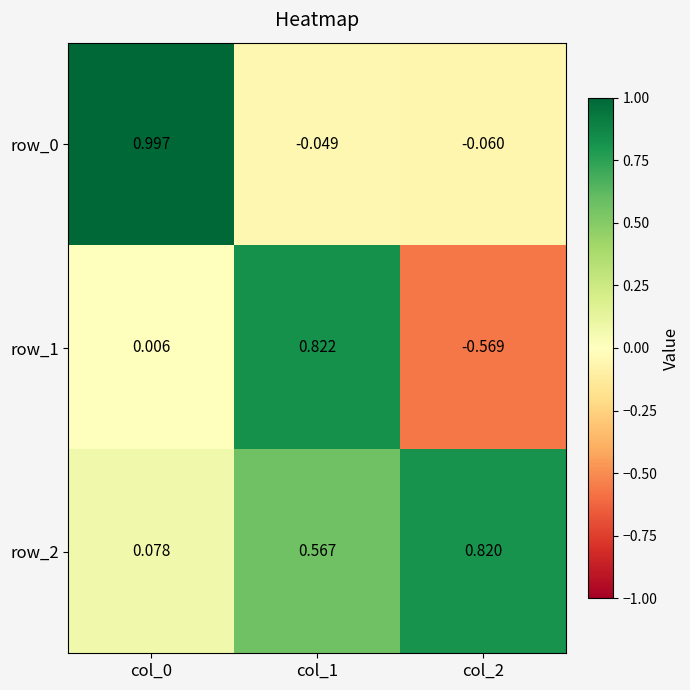

Which series has the widest spread of values?

row_1